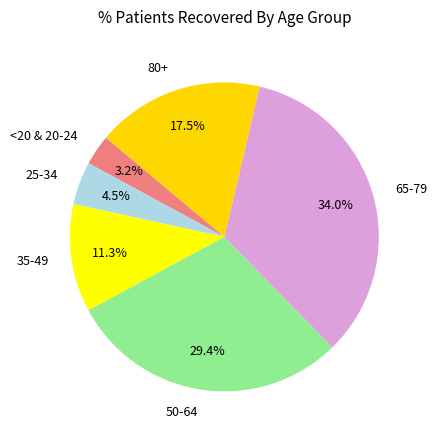

Which has a higher value, 80+ or 50-64?

50-64